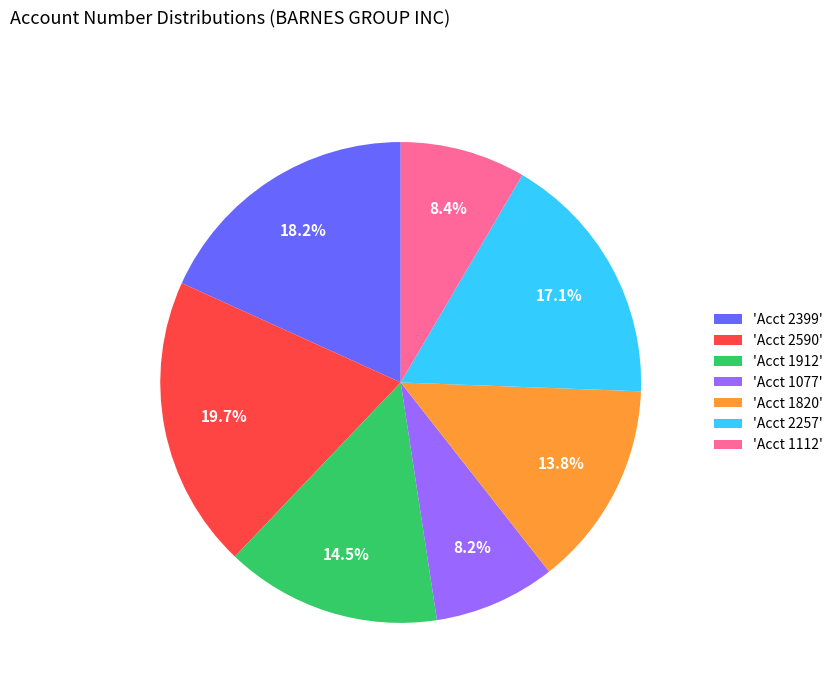

Does any single category account for the majority?

No